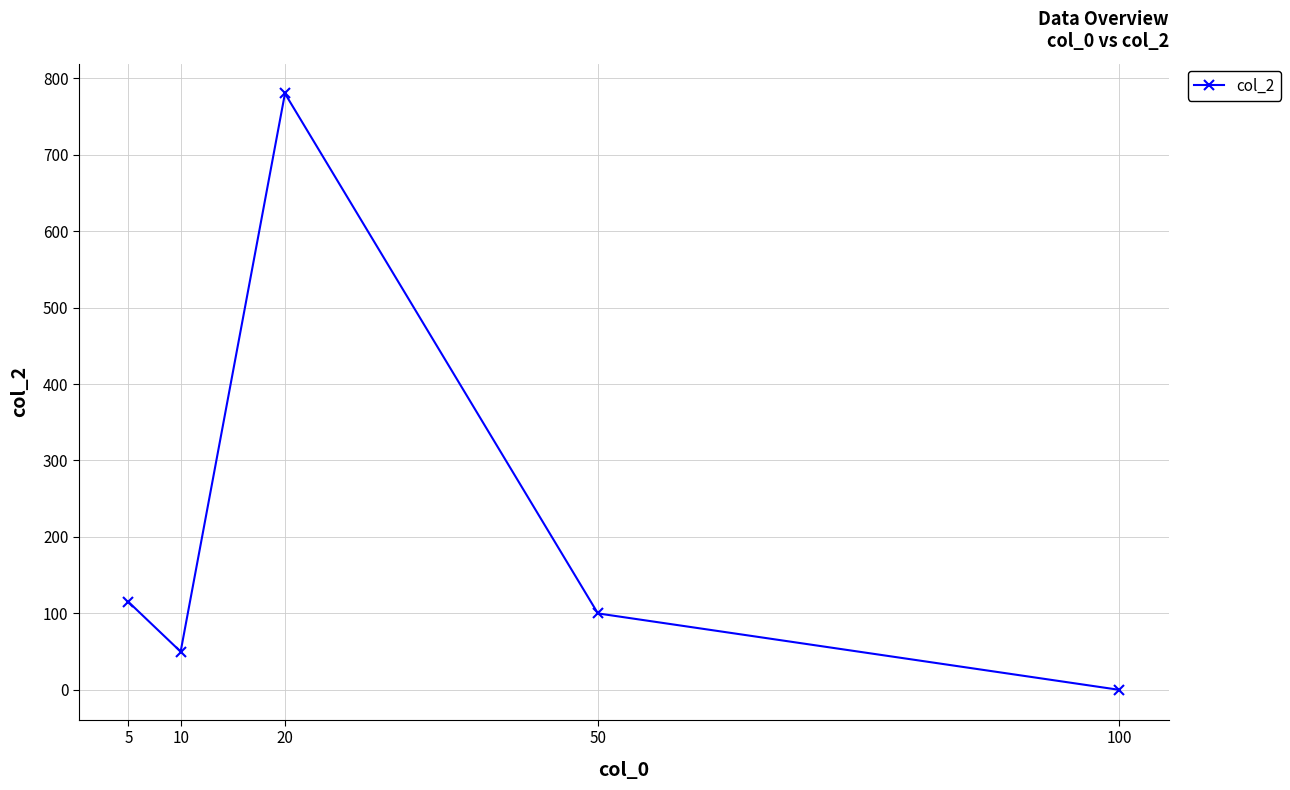

Which category has the highest value across all series?

20